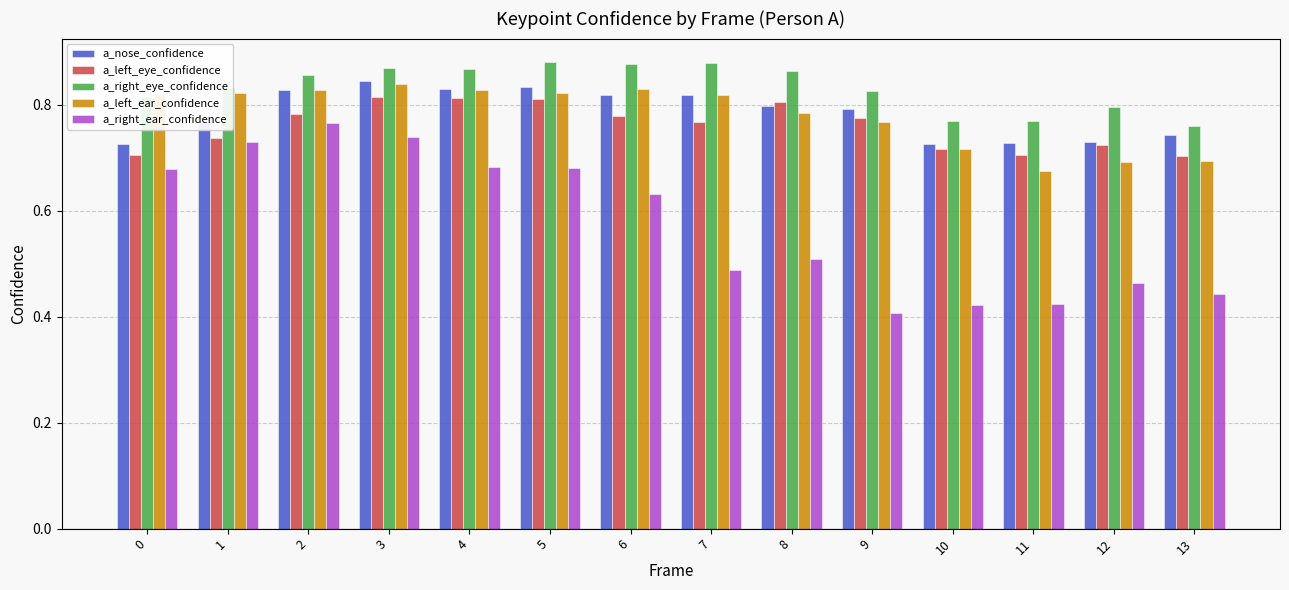

What are all the series names shown in the legend?

a_nose_confidence, a_left_eye_confidence, a_right_eye_confidence, a_left_ear_confidence, a_right_ear_confidence